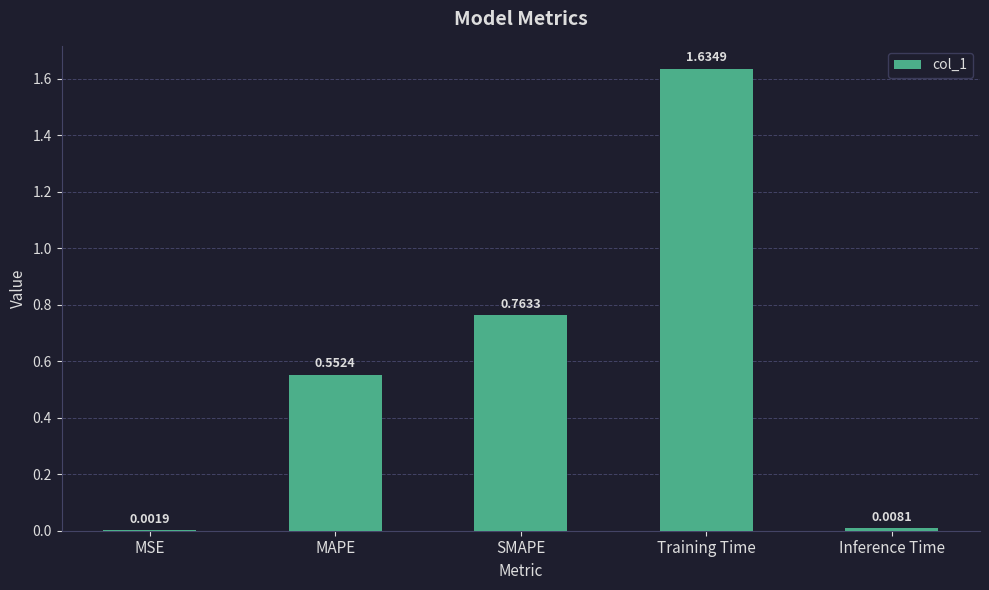

What is the change in value from MAPE to Inference Time?

-0.5